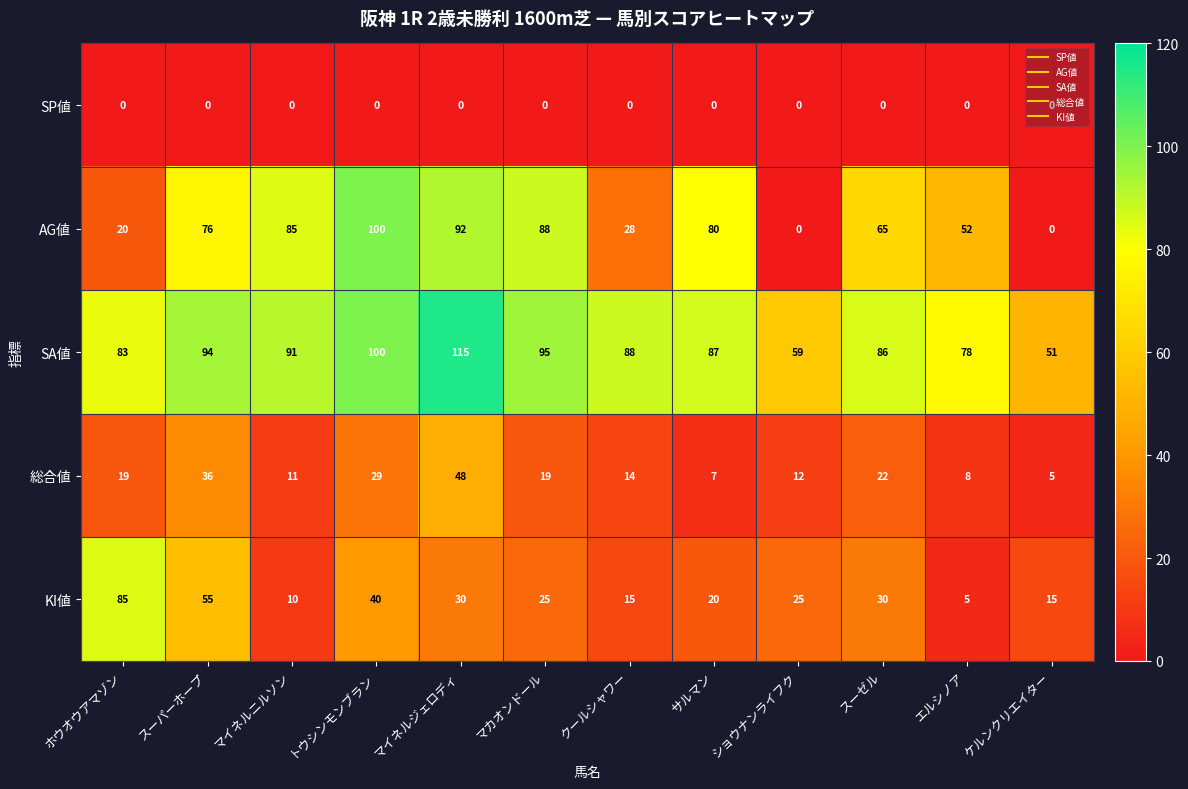

What is the difference between the 総合値 values at トウシンモンブラン and マカオンドール?

10